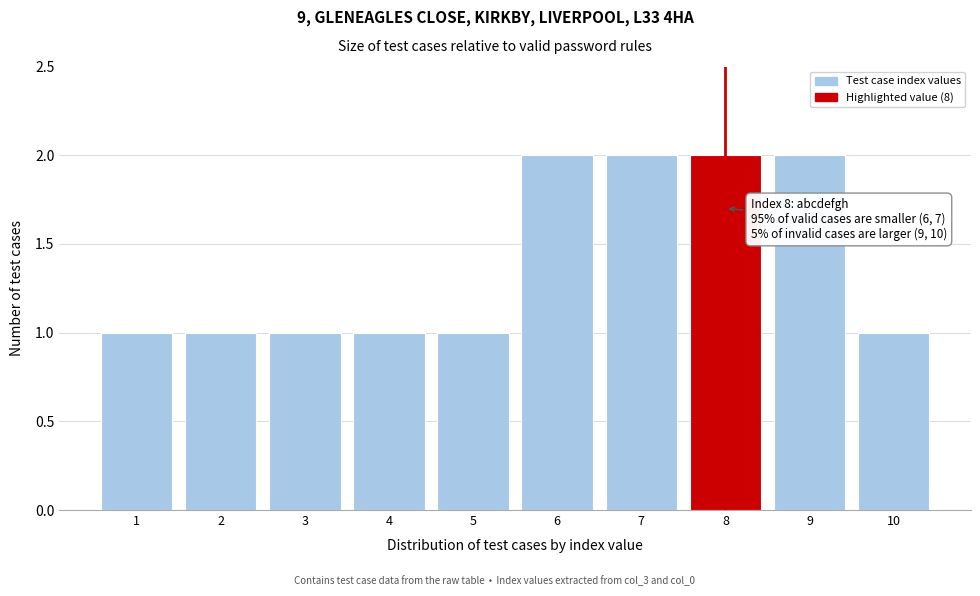

Reading left to right, transcribe all the data shown in this chart.

1=1	2=1	3=1	4=1	5=1	6=2	7=2	8=2	9=2	10=1